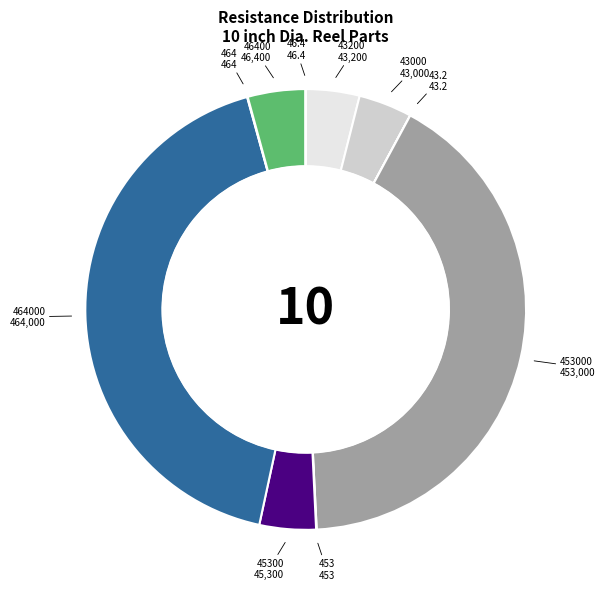

Is there a majority slice in this chart?

No